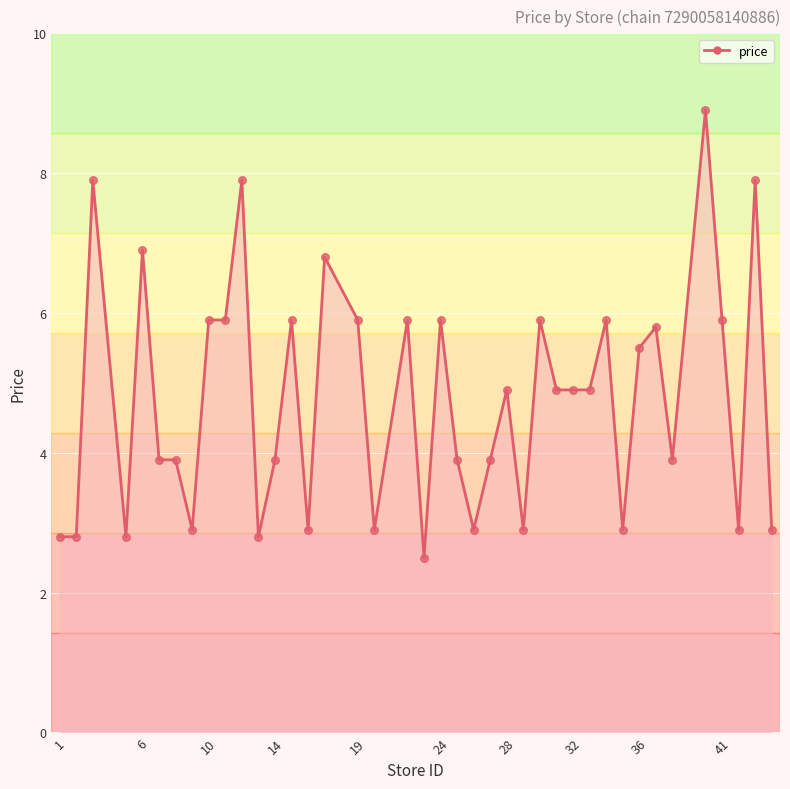

What is the smallest value displayed?

2.5